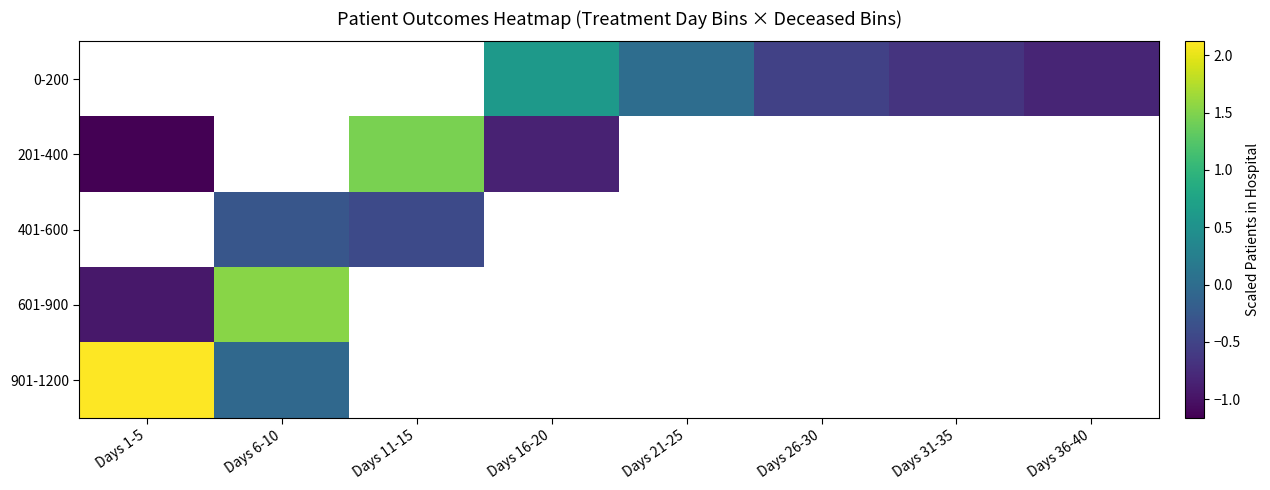

At which label does 401-600 reach its minimum?

Days 1-5